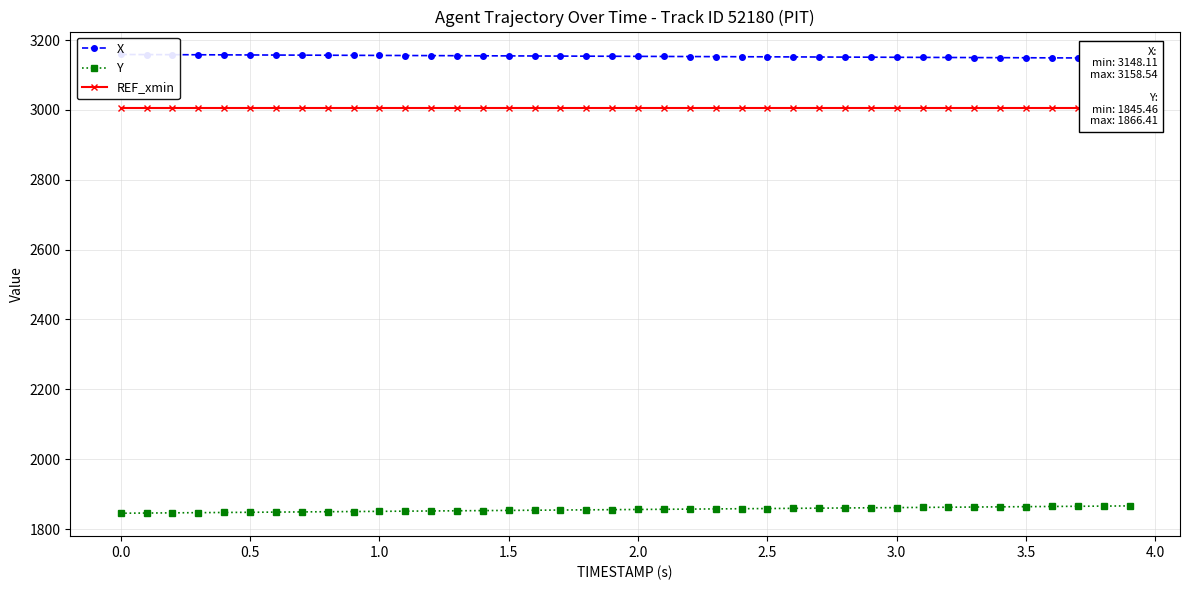

What is the highest value of the Y series?

1866.4